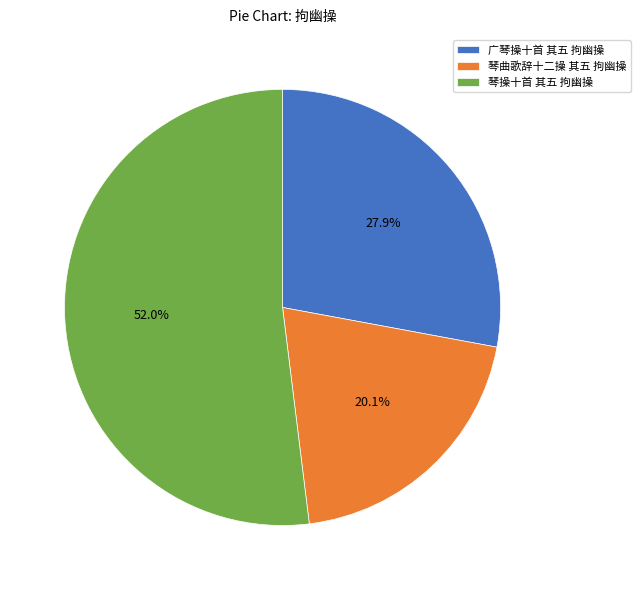

To the nearest percent, what is the average slice percentage?

33%